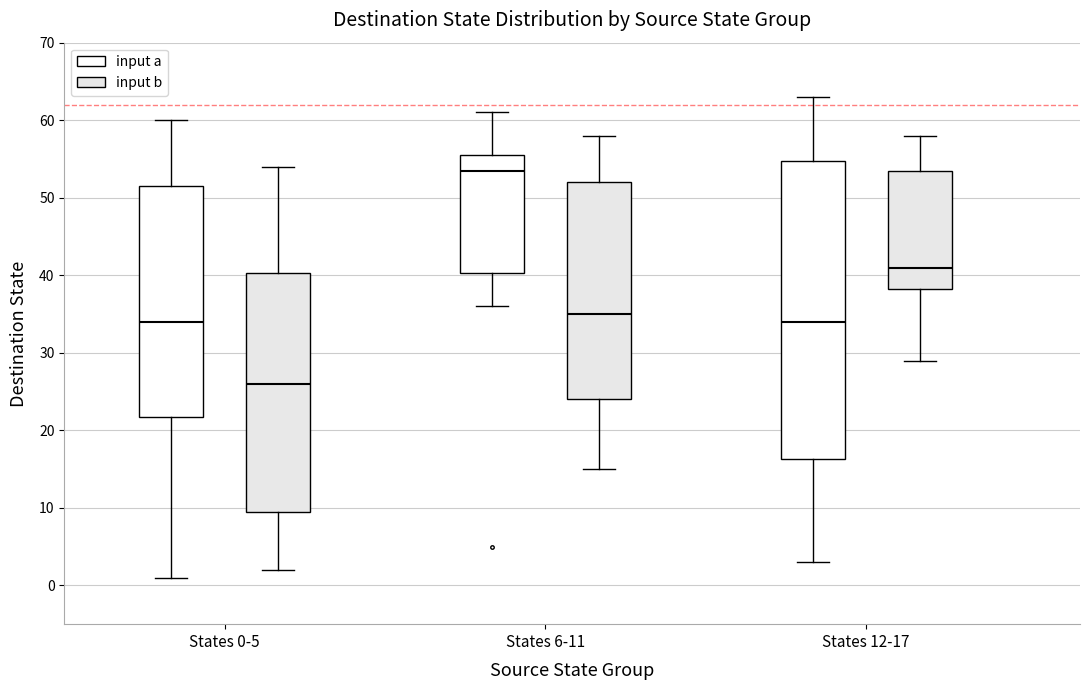

Reading left to right, transcribe this box plot: for each box, give where its median line is, the range the box spans, and where its two whiskers end, as read against the y-axis. The values are not printed on the chart, so give them approximately, as read against the axis.

States 0-5 (input a): median 34, box 22 to 52, whiskers 1 to 60
States 0-5 (input b): median 26, box 10 to 40, whiskers 2 to 54
States 6-11 (input a): median 54, box 40 to 56, whiskers 36 to 61
States 6-11 (input b): median 35, box 24 to 52, whiskers 15 to 58
States 12-17 (input a): median 34, box 16 to 55, whiskers 3 to 63
States 12-17 (input b): median 41, box 38 to 54, whiskers 29 to 58